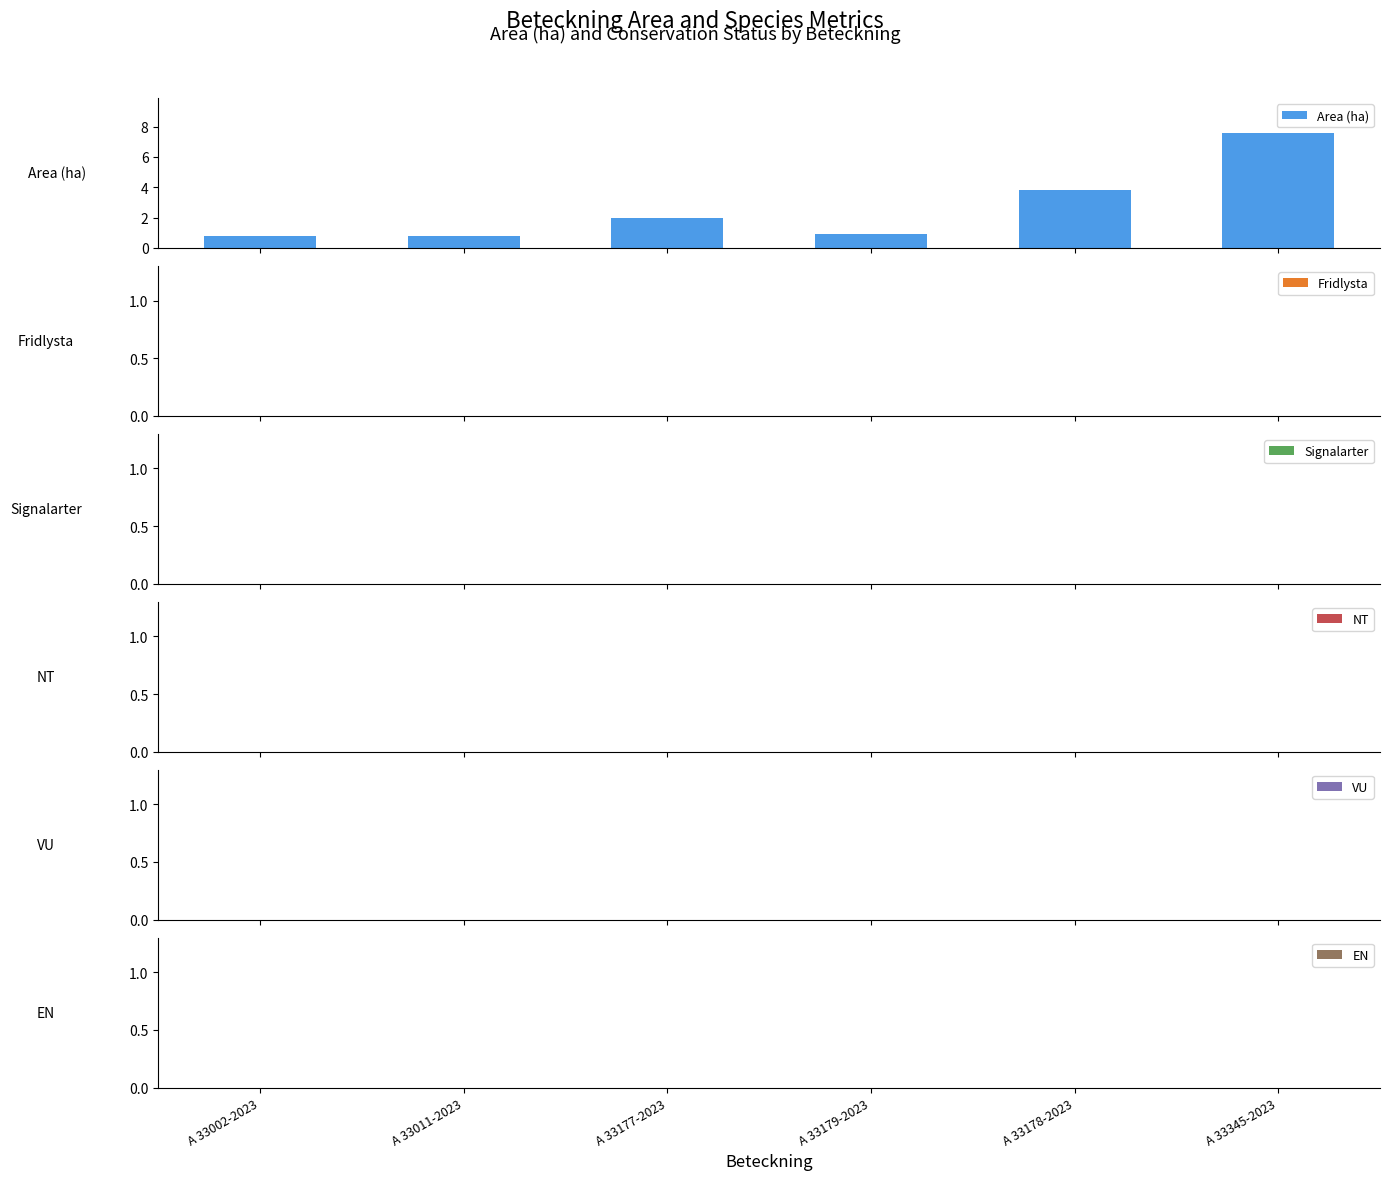

What is the value of the 4th bar from the left?

0.9